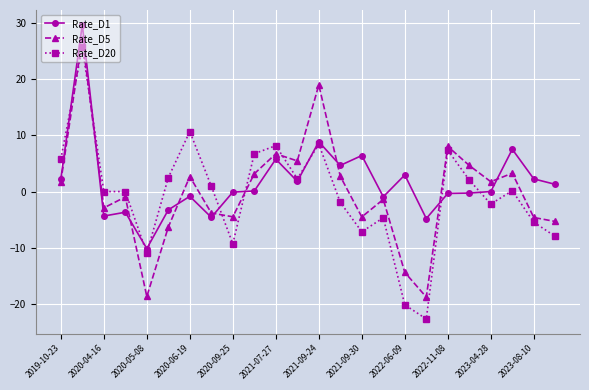

Which series has the largest range (max minus min)?

Rate_D20